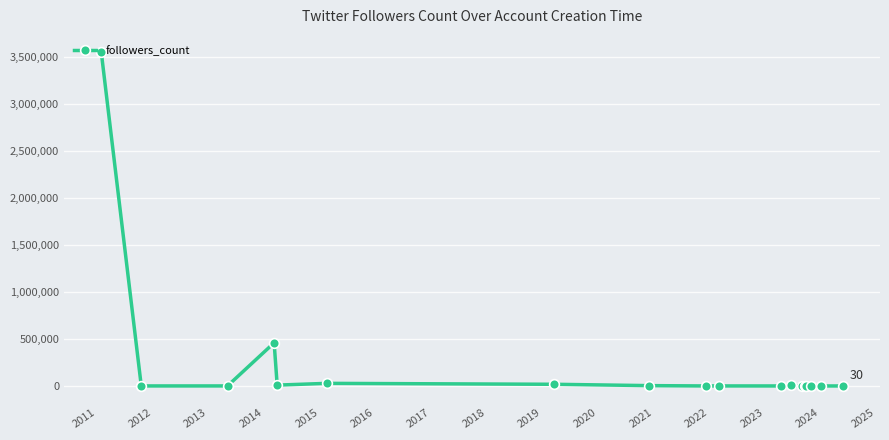

Does the chart display data point markers on the line(s)?

Yes